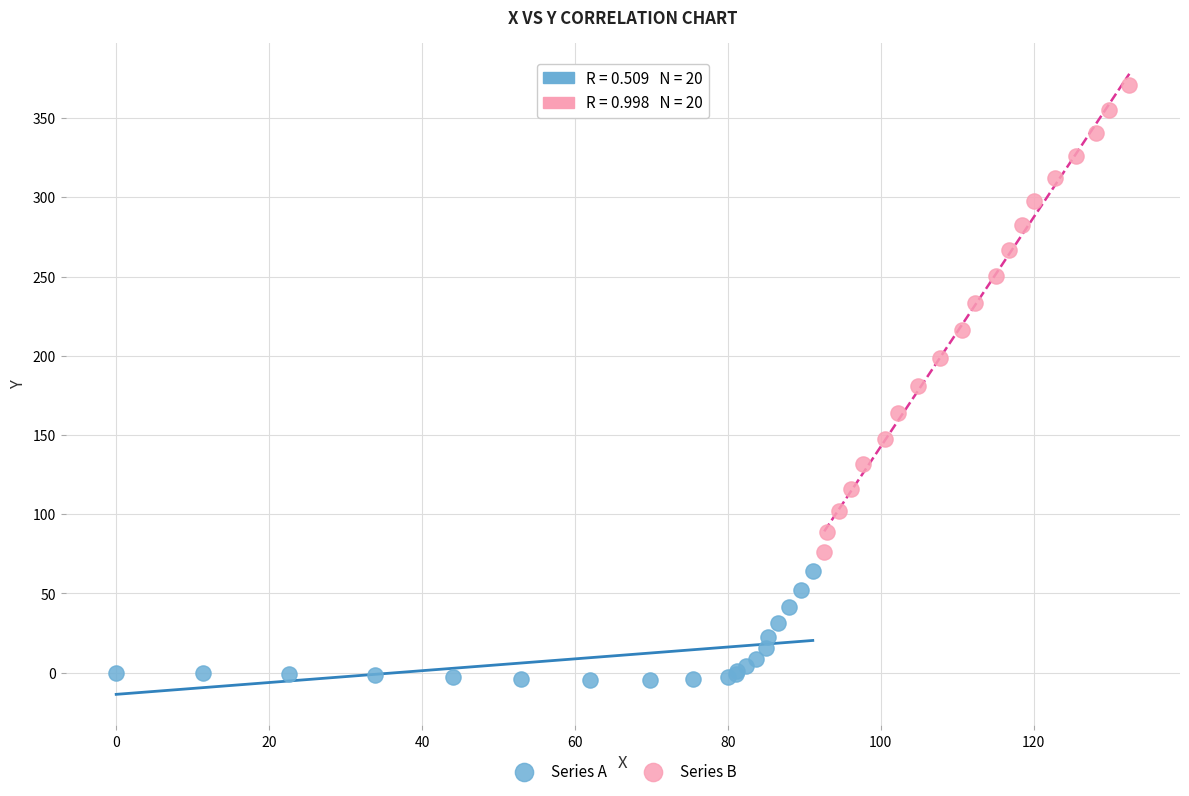

Which series has the widest spread of Y values?

Series B